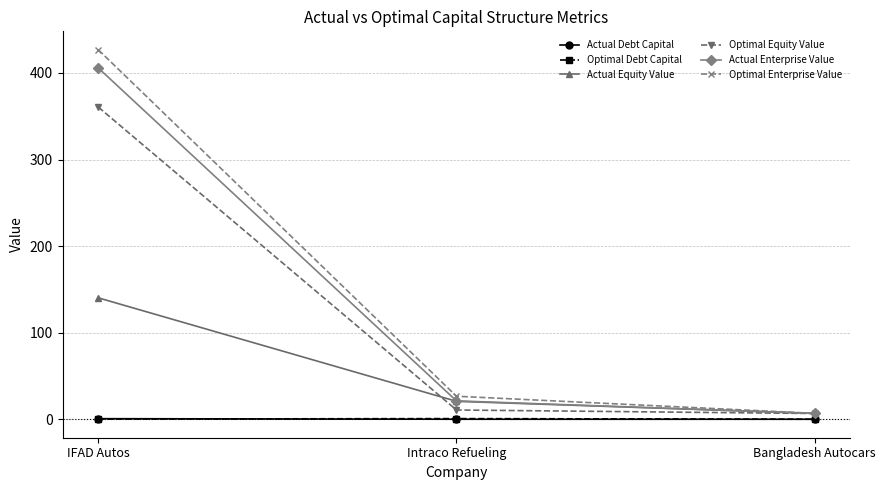

True or false: Actual Equity Value has a value of 96.6 at IFAD Autos.

False